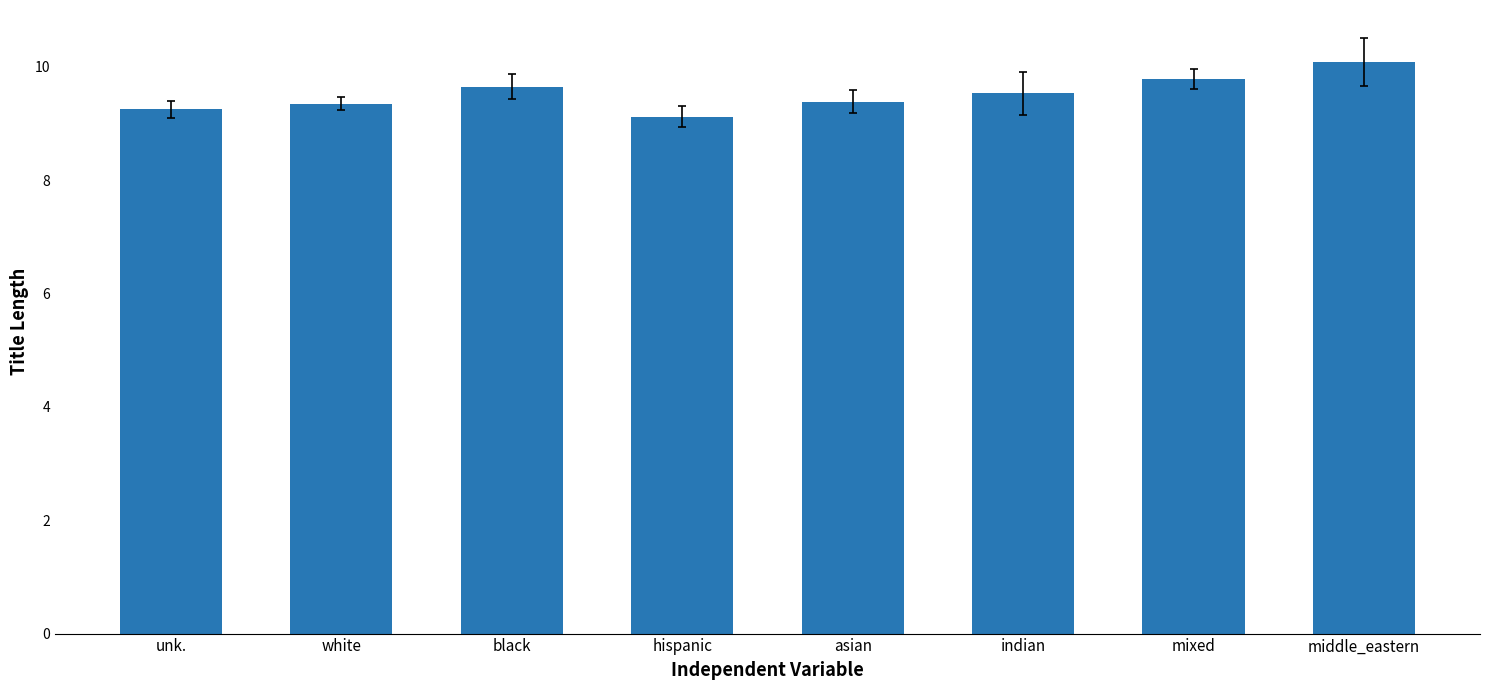

Approximately how many times larger is the value at white compared to indian?

1.0